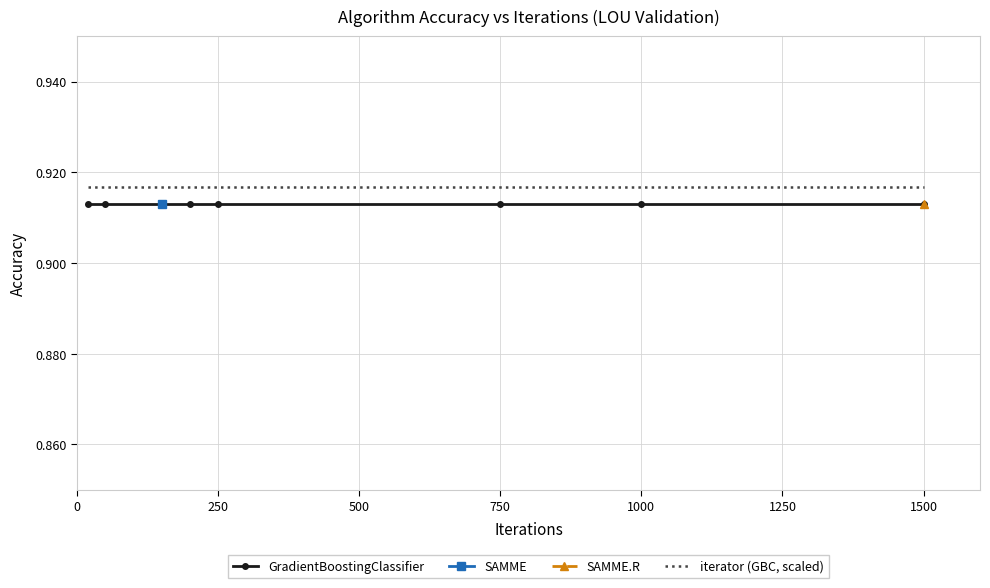

Count the number of categories in the chart.

8